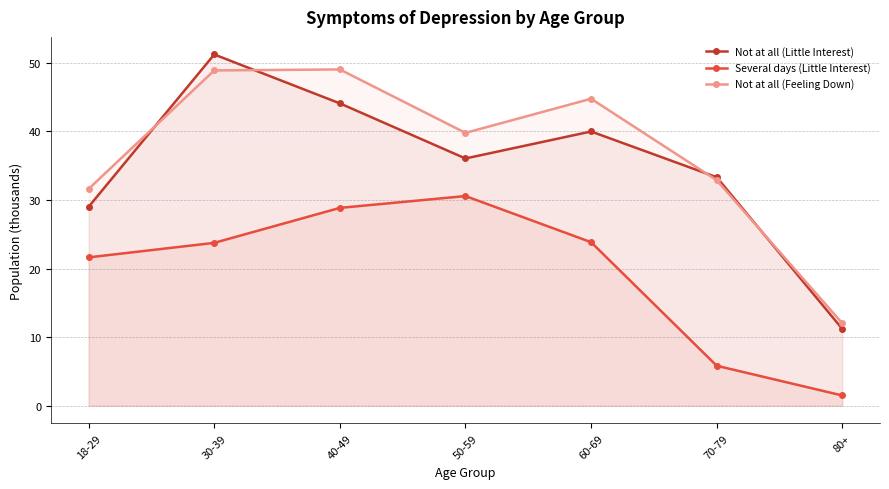

Count the number of categories in the chart.

7